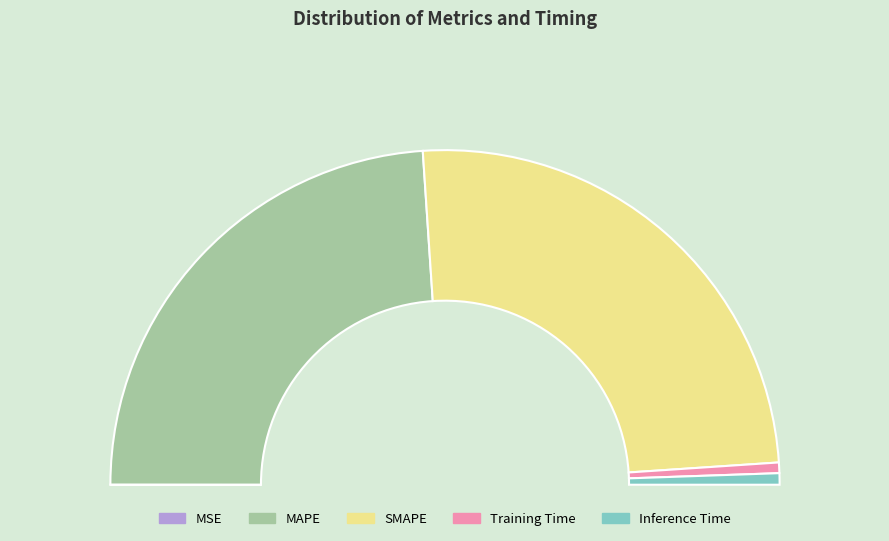

To the nearest percent, what portion does Inference Time represent?

1%